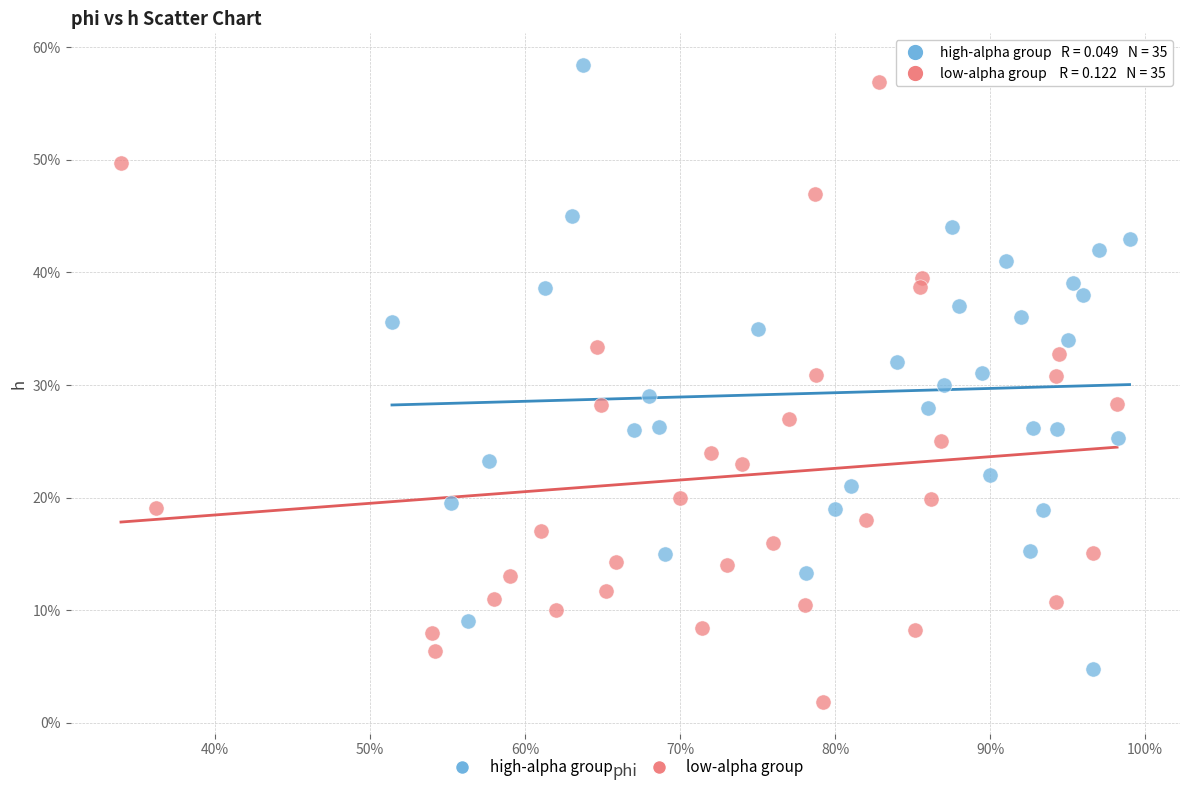

Which series has the largest Y range (max minus min)?

low-alpha group